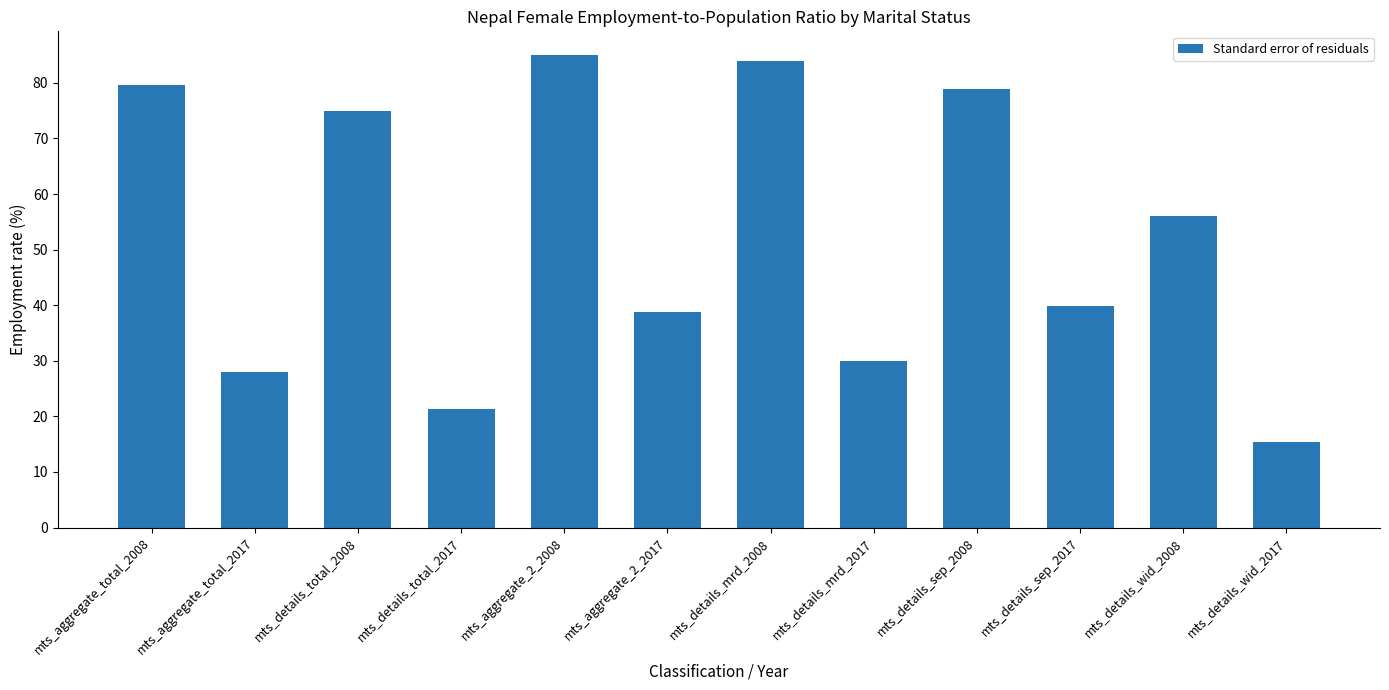

Which has a higher value, mts_details_mrd_2008 or mts_details_wid_2008?

mts_details_mrd_2008